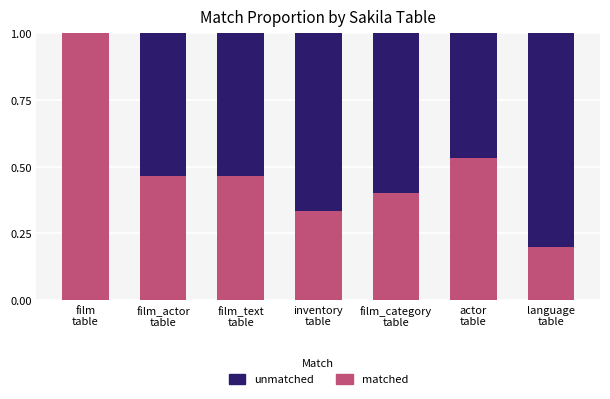

How many matched values are between 0 and 1?

7